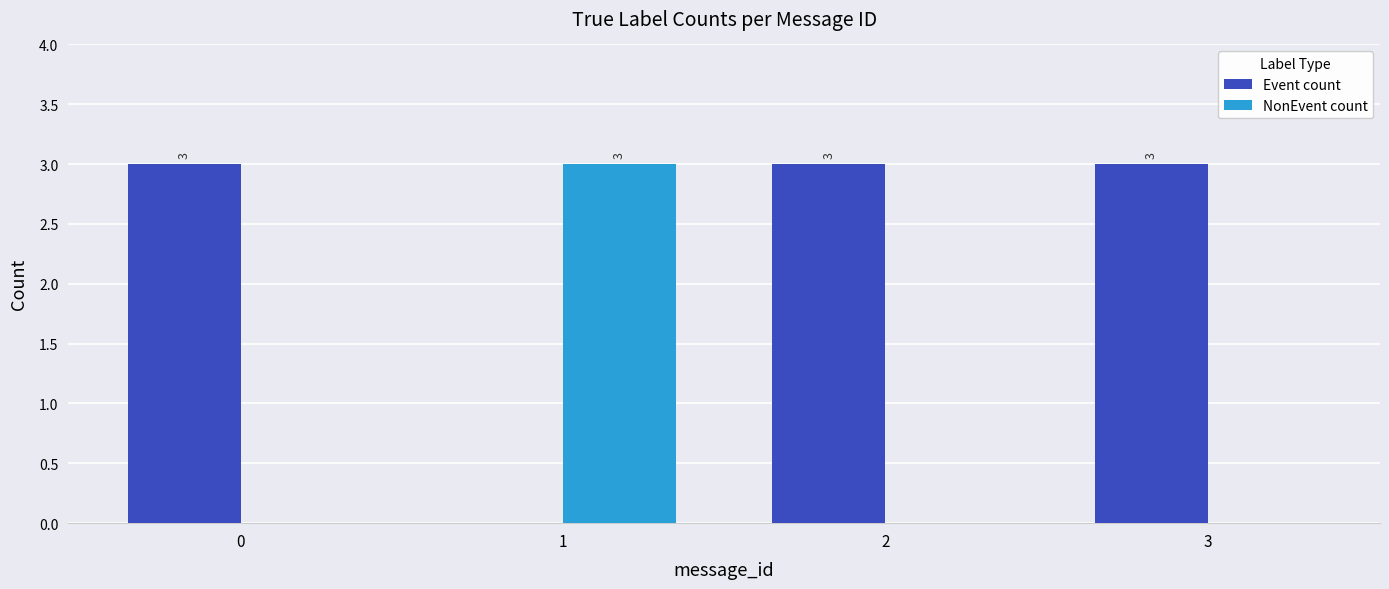

Are the bars horizontal?

No